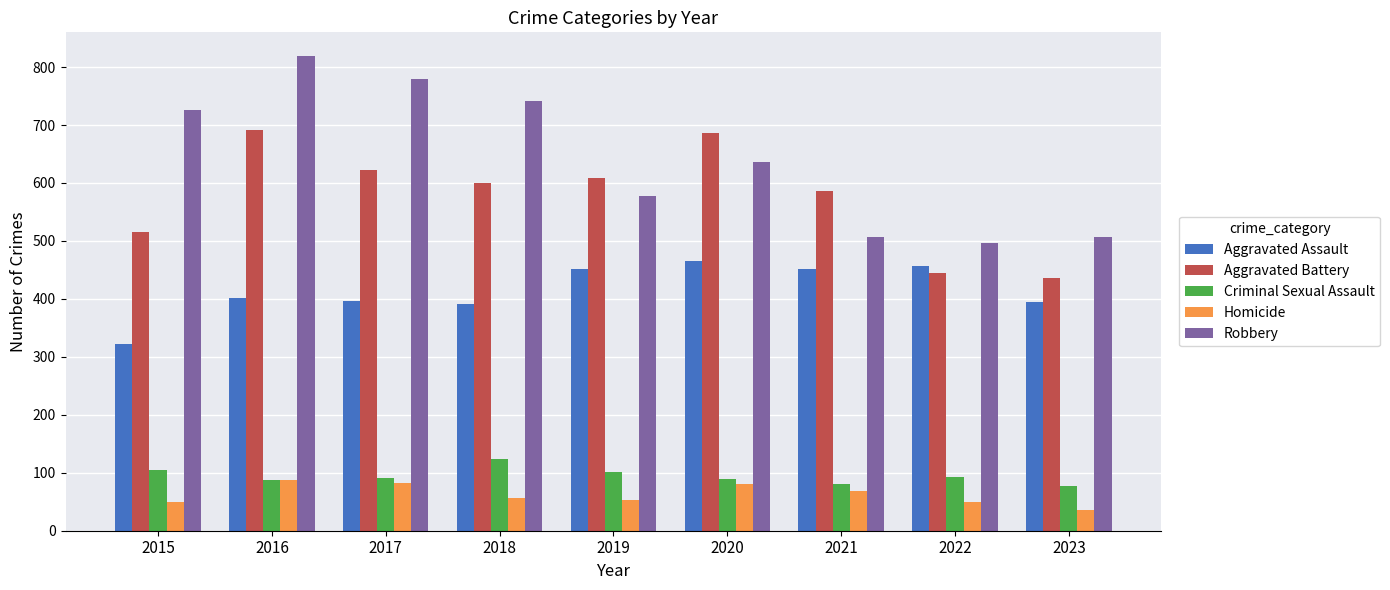

The value of Criminal Sexual Assault at 2021 is 81. True or false?

True